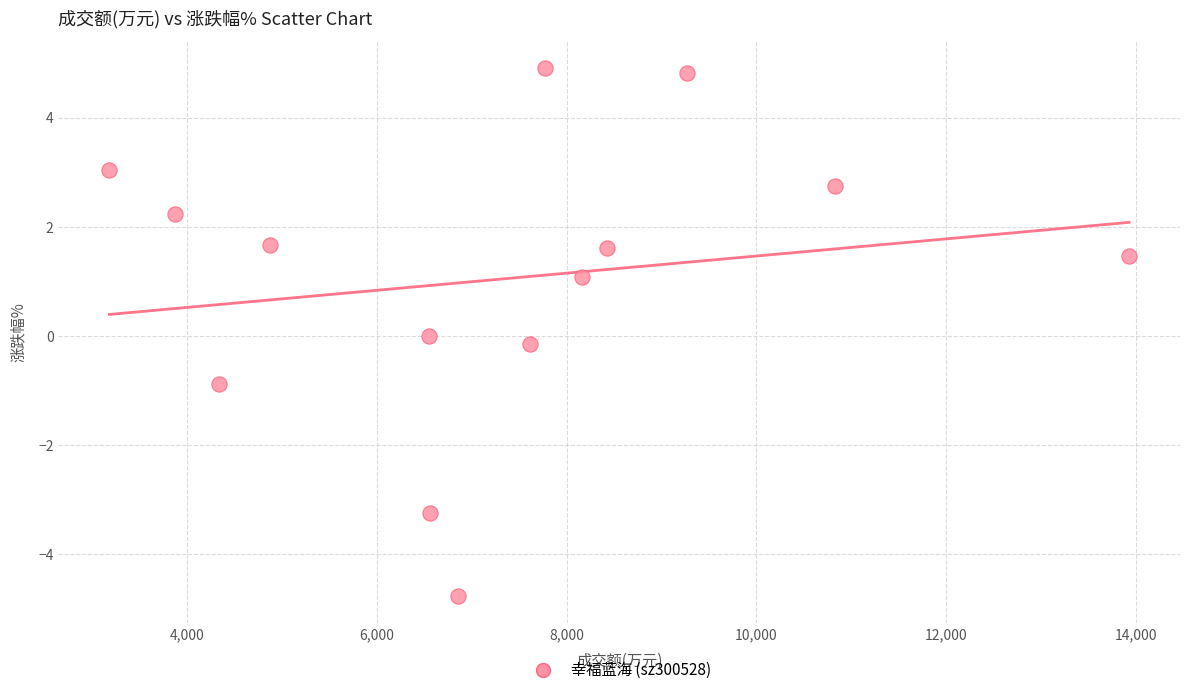

What is the range of Y values (max minus min)?

9.7